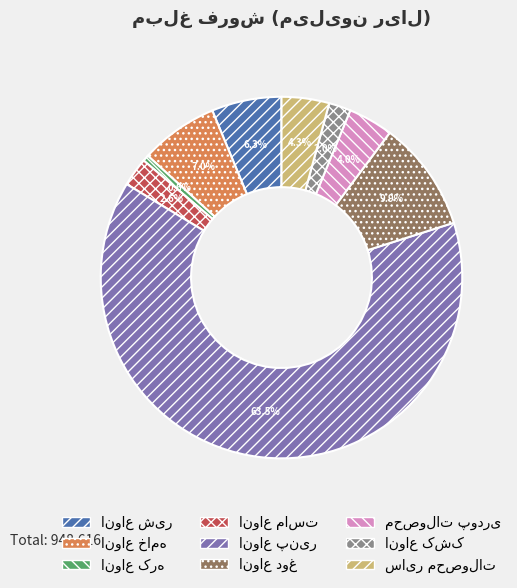

How many segments does this pie chart have?

9